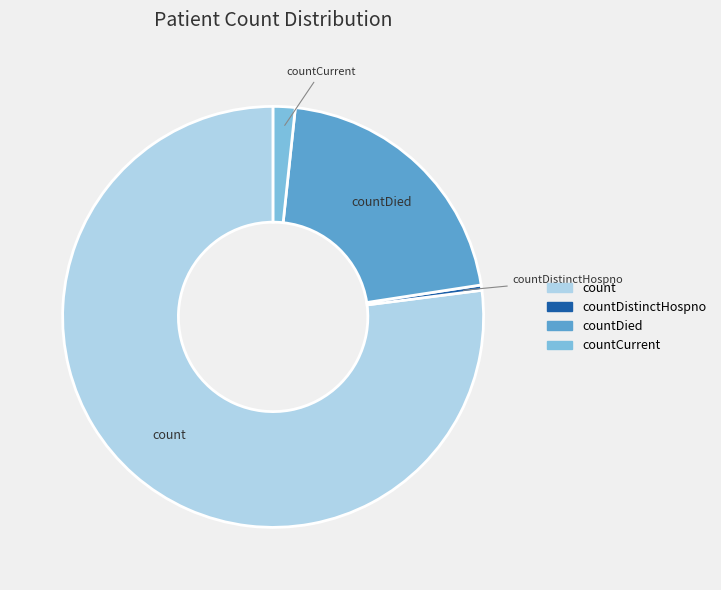

Which slice is the largest?

count